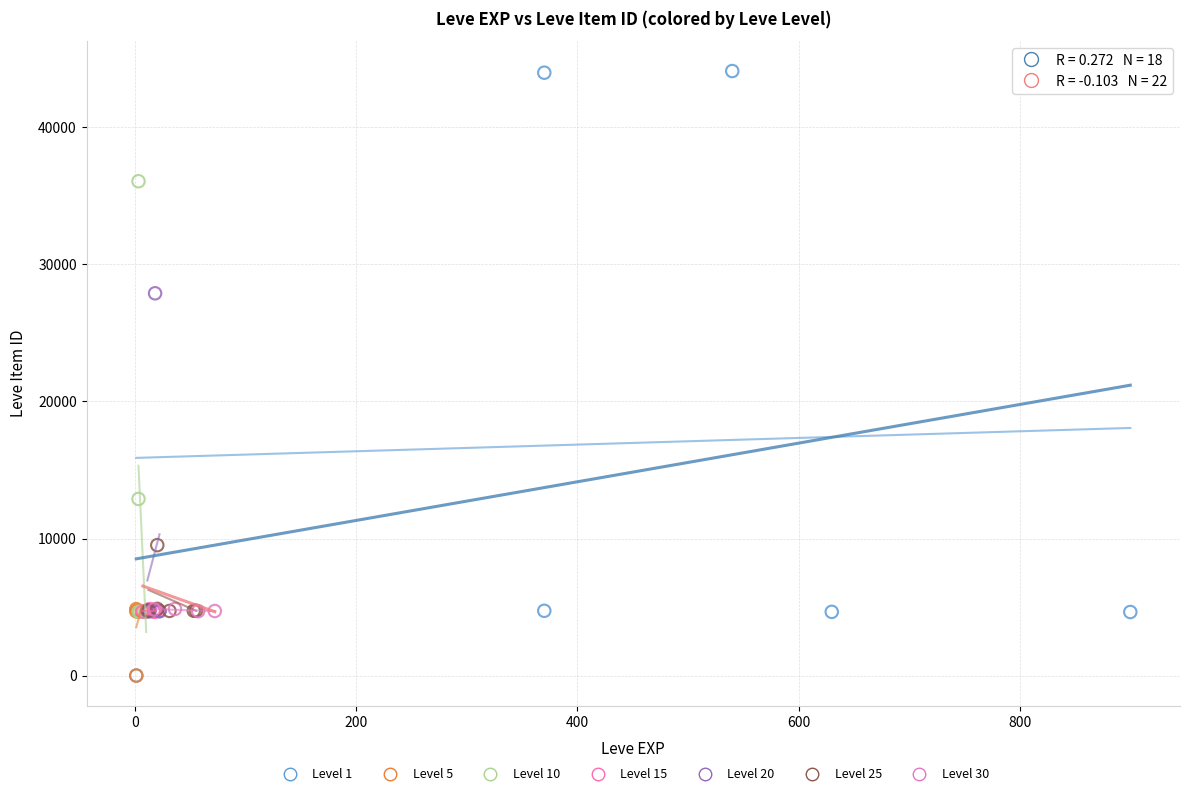

Which series reaches the maximum Y coordinate?

Level 1